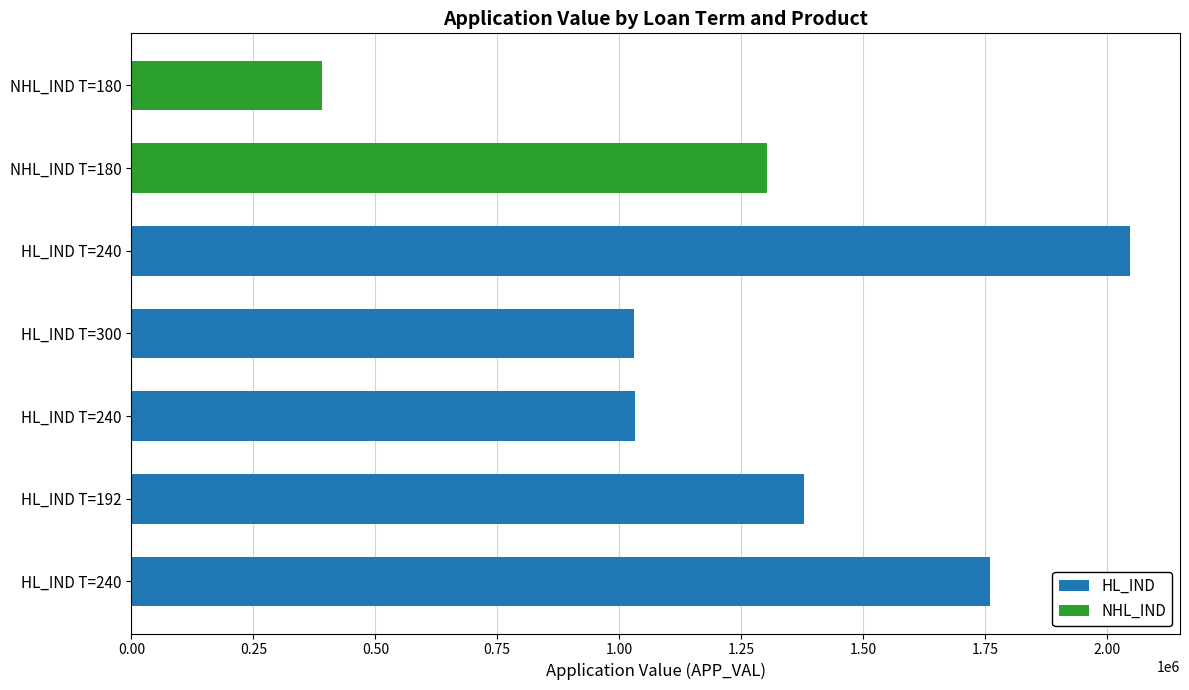

Are the bars horizontal?

Yes